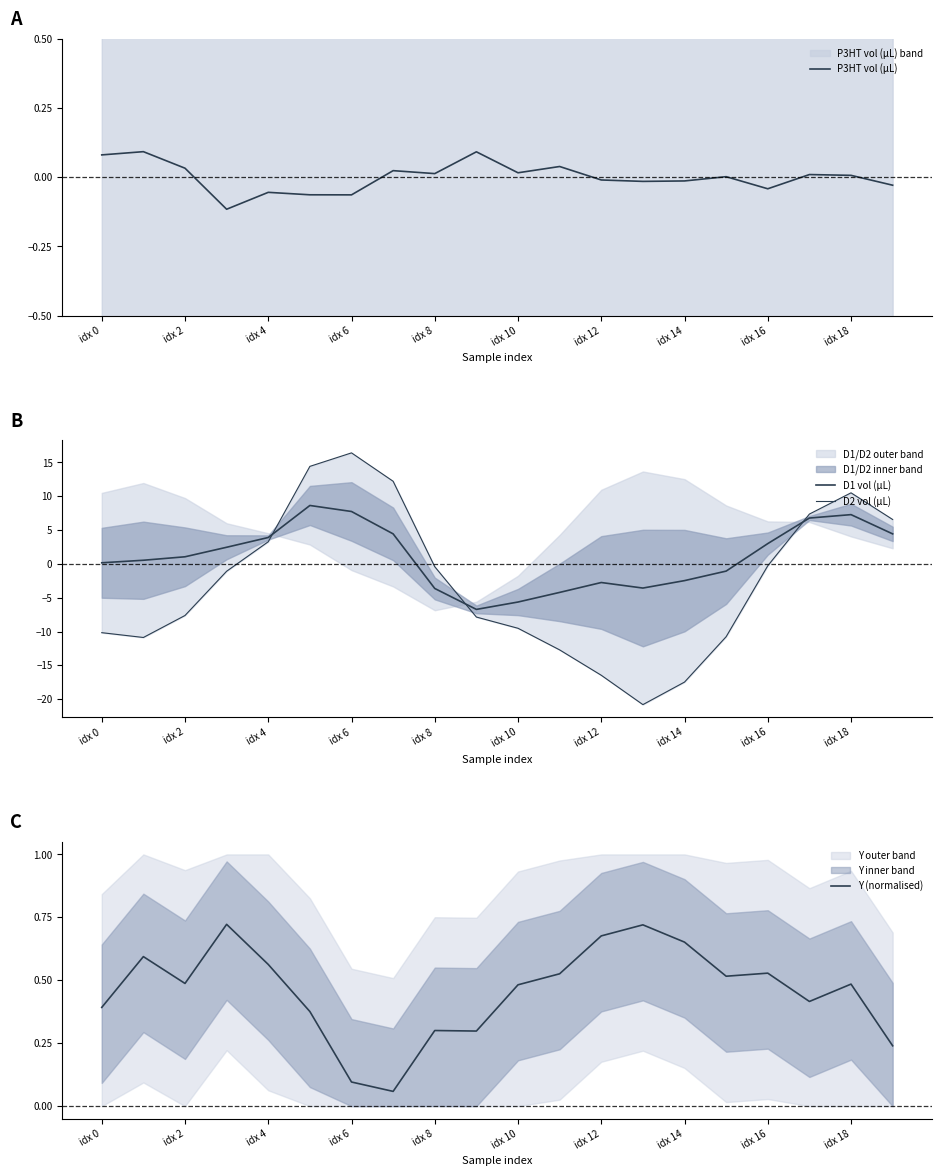

What is the label of the 13th point from the left?

idx 12